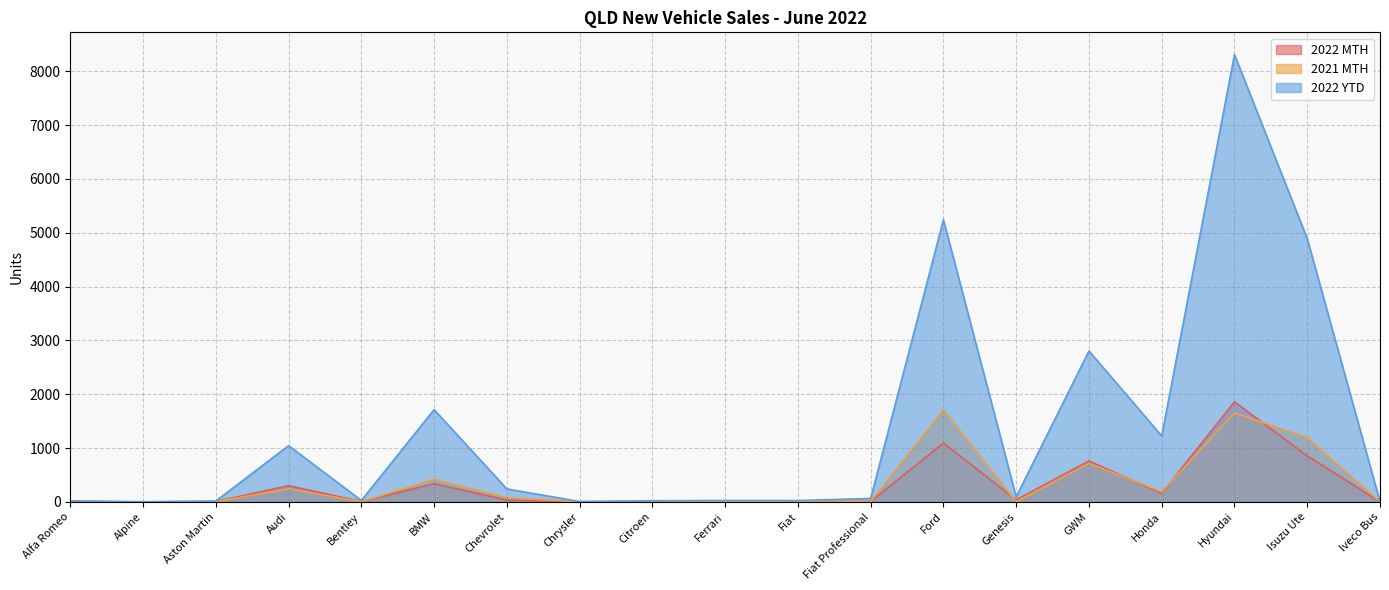

List the labels in order of 2021 MTH value, largest first.

Ford, Hyundai, Isuzu Ute, GWM, BMW, Audi, Honda, Chevrolet, Ferrari, Fiat, Fiat Professional, Alfa Romeo, Citroen, Aston Martin, Bentley, Genesis, Alpine, Chrysler, Iveco Bus